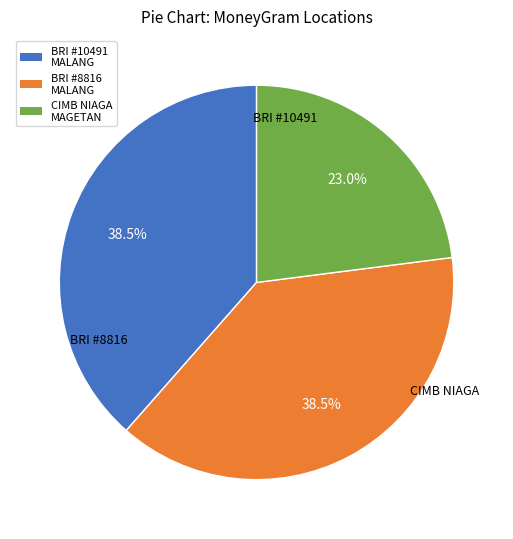

Does any single category account for the majority?

No